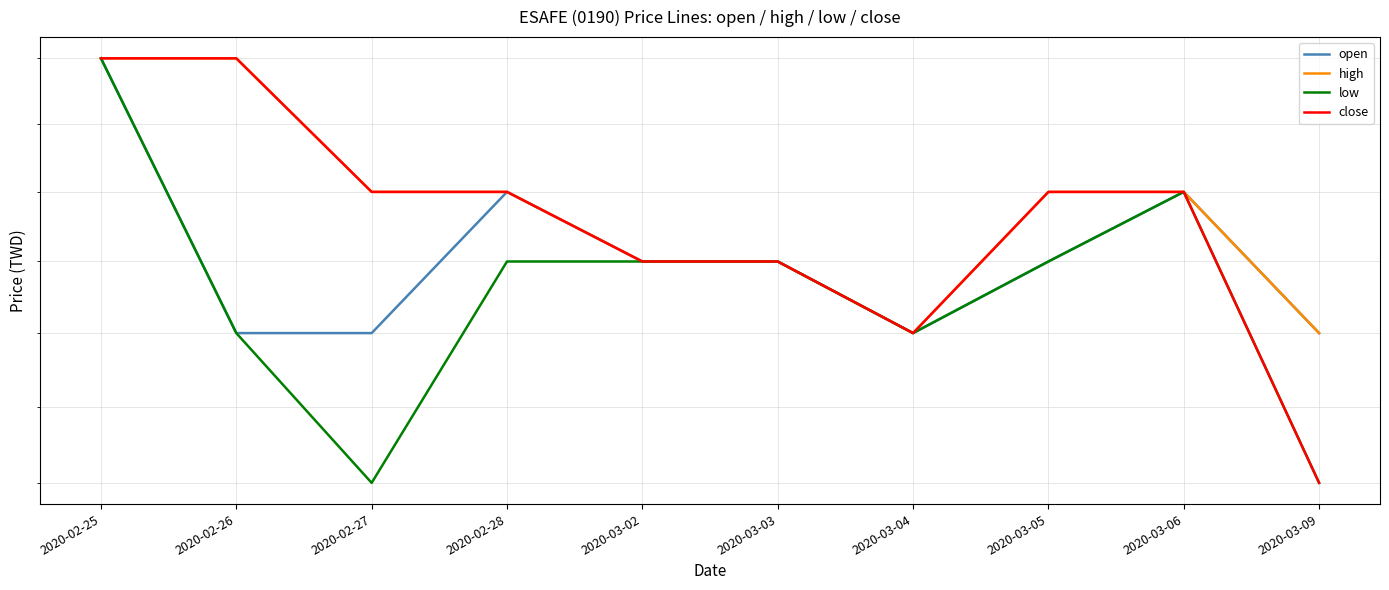

Which category has the lowest value across all series?

2020-02-27